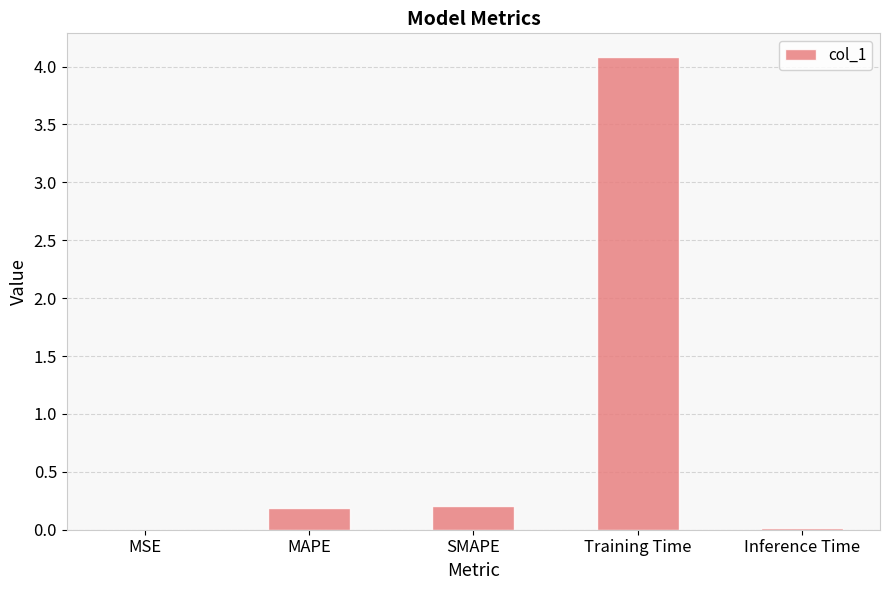

What is the sum of all values?

4.5